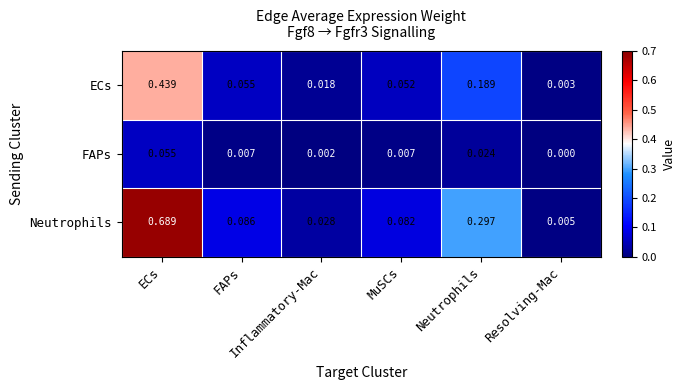

Which label corresponds to the smallest value in the chart?

Resolving-Mac